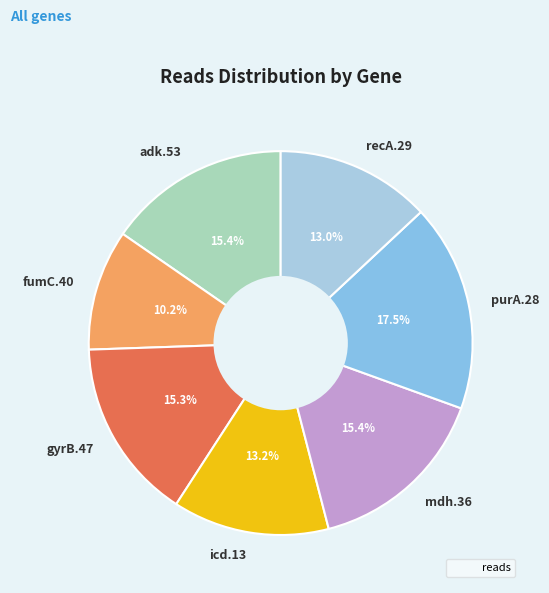

Combined, do recA.29 and adk.53 account for over 50%?

No